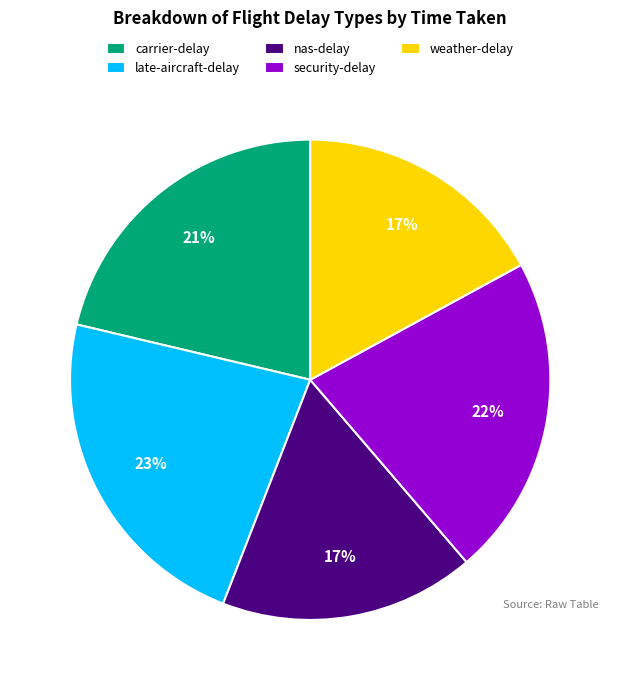

To the nearest percent, what is the combined percentage of security-delay and weather-delay?

39%